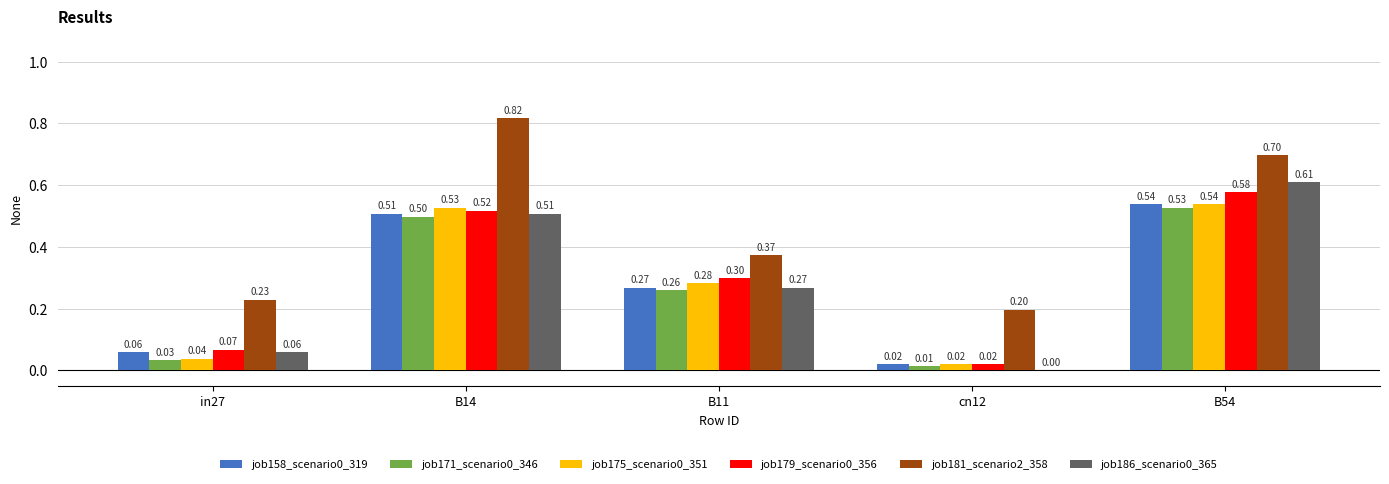

What is the sum of all job171_scenario0_346 values?

1.3